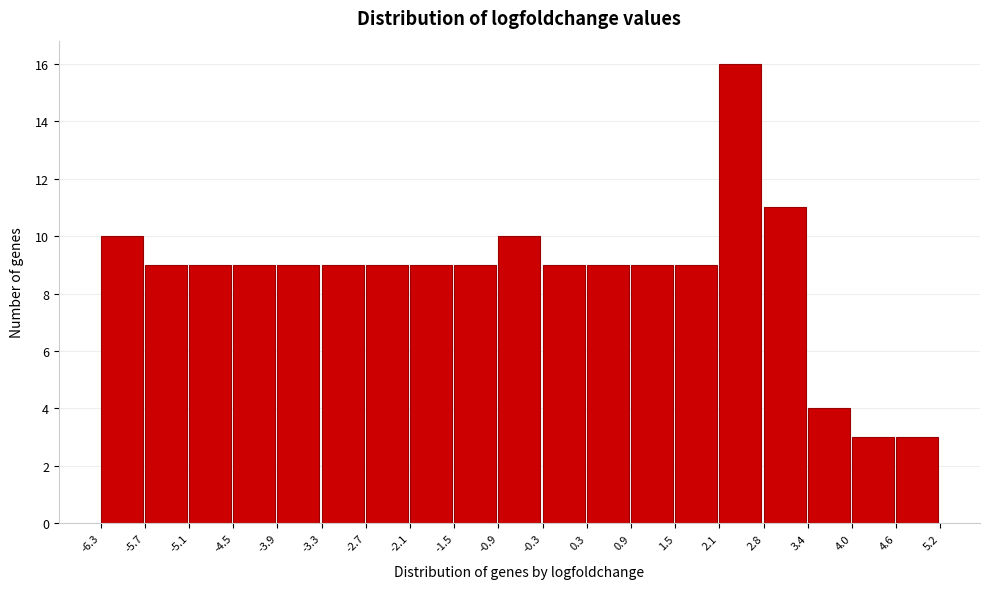

How tall is the bar that spans 3.4 to 4.0 on the x-axis? The values are not printed on the chart, so give them approximately, as read against the axis.

4